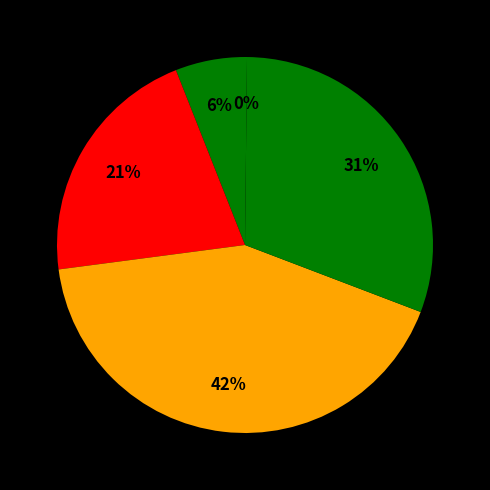

To the nearest percent, what is the average slice percentage?

20%